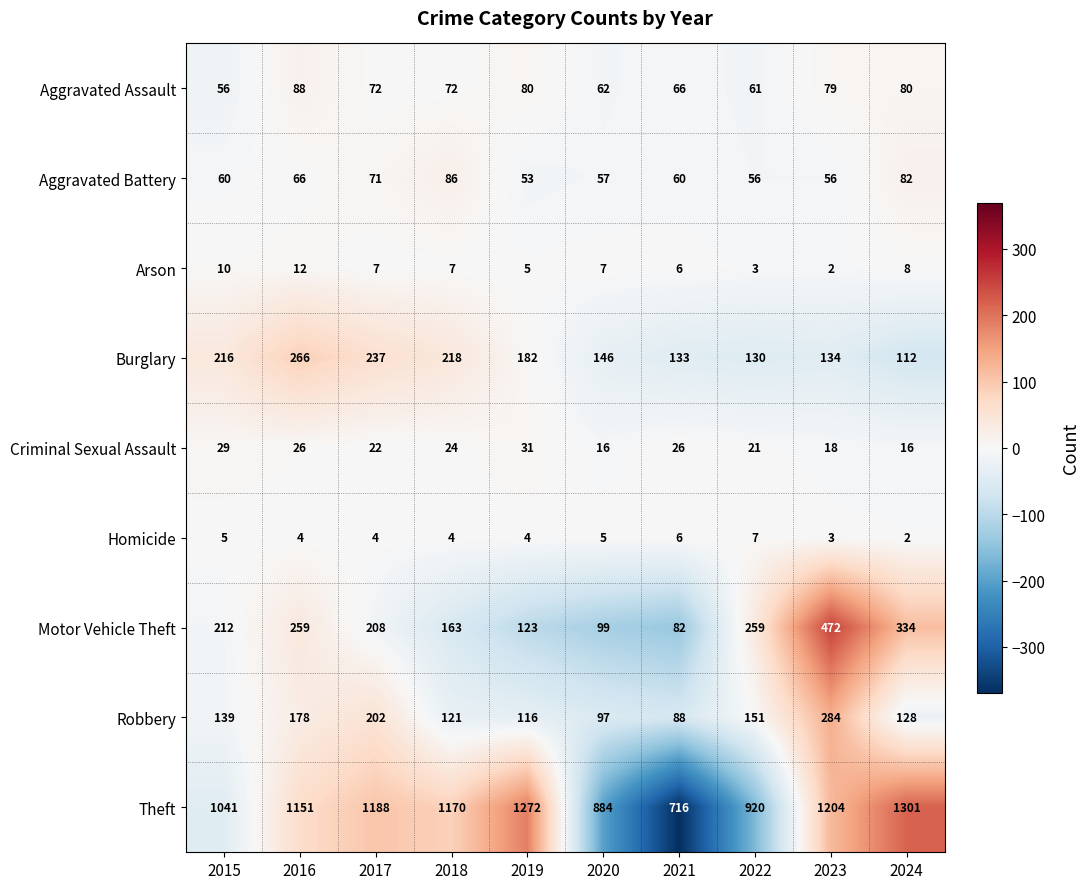

Which series changed the most between 2018 and 2019?

Theft